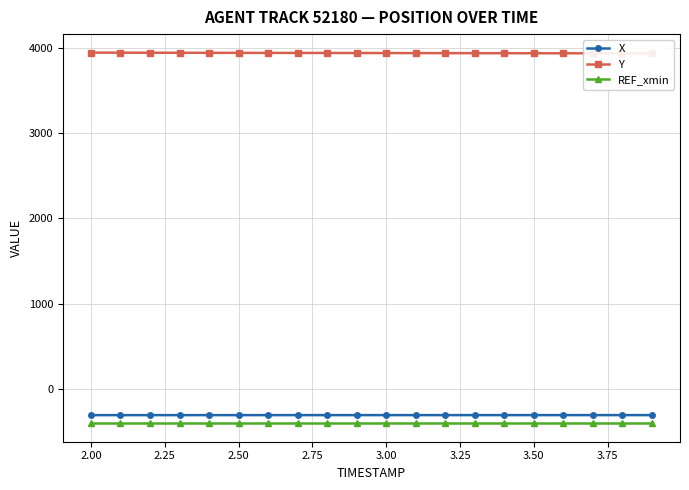

What is the lowest value of the REF_xmin series?

-407.9